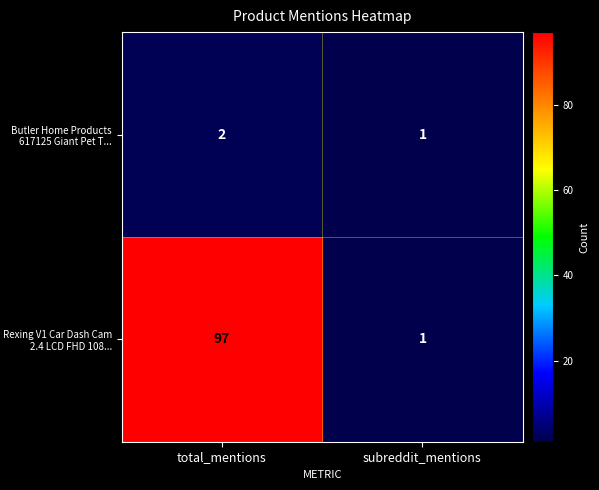

Which series has the widest spread of values?

Rexing V1 Car Dash Cam 2.4 LCD FHD 108...